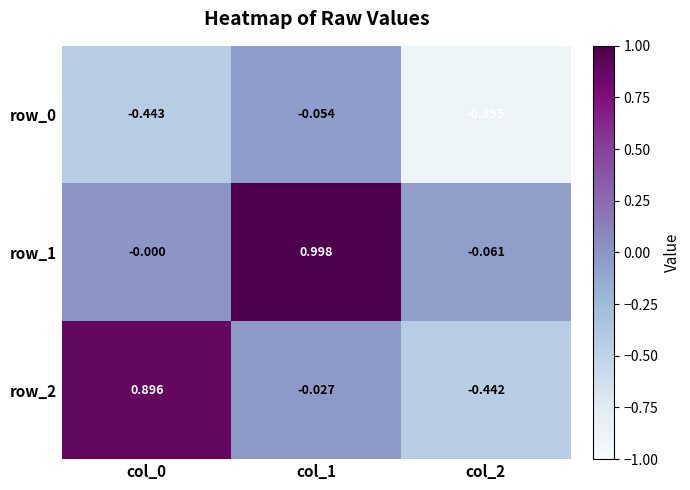

What is the approximate value of row_0 at col_0?

-0.4